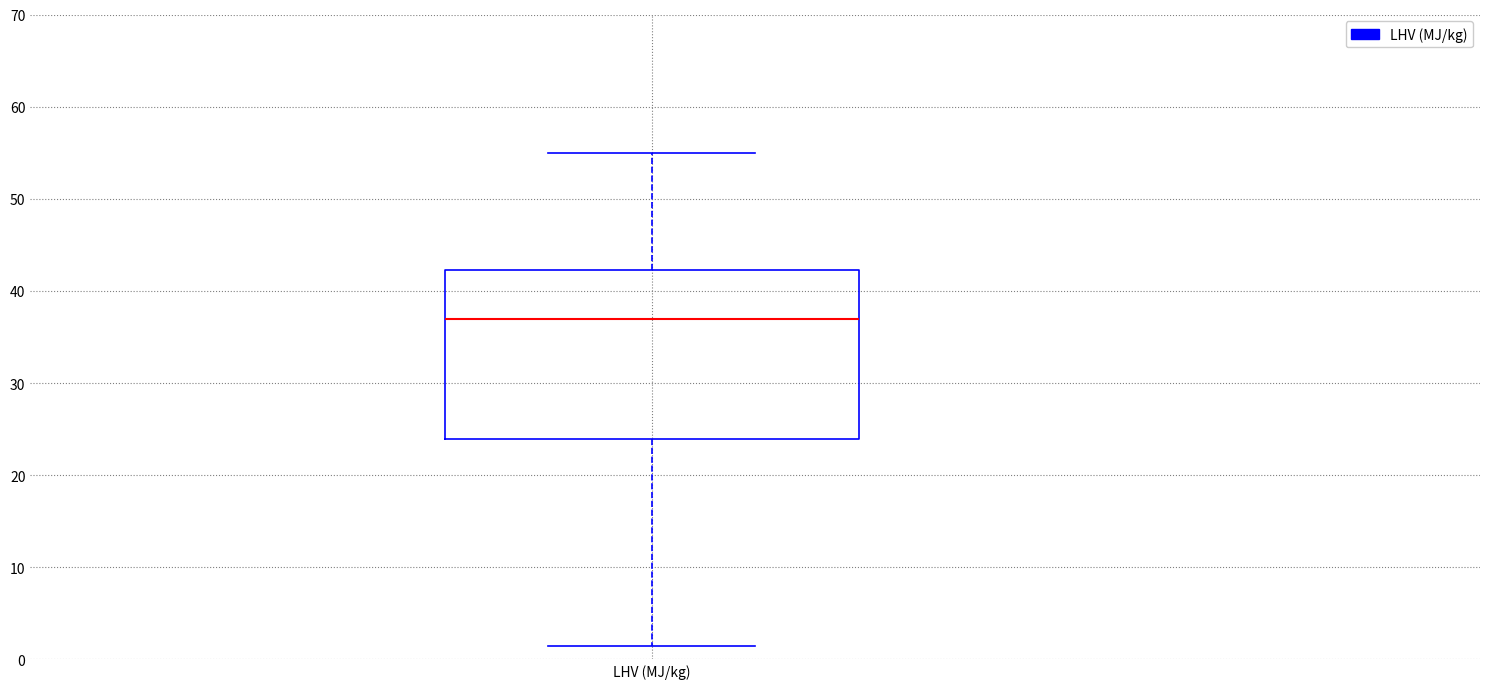

Where does the upper whisker of the box for LHV (MJ/kg) end on the y-axis? The values are not printed on the chart, so give them approximately, as read against the axis.

55